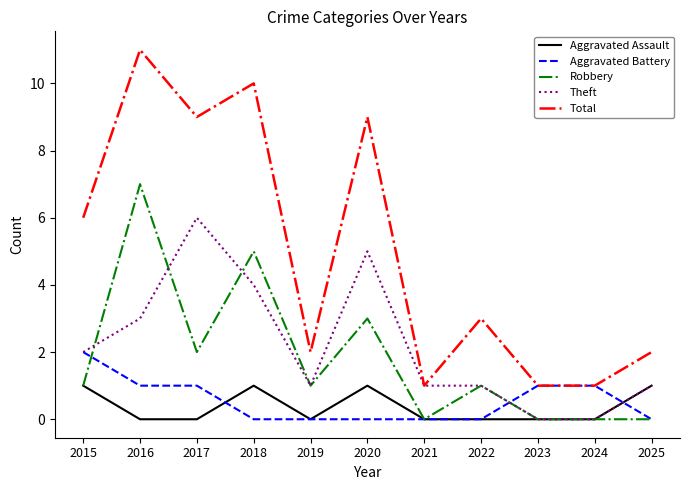

At which category does the chart reach its peak across all series?

2016